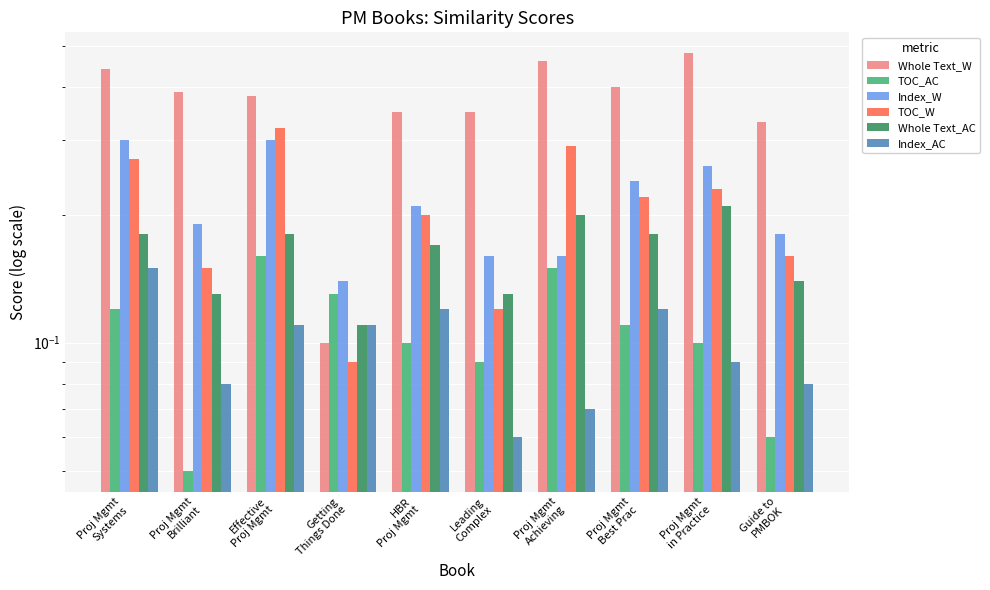

What is the total value across all series at Proj Mgmt
Achieving?

1.3